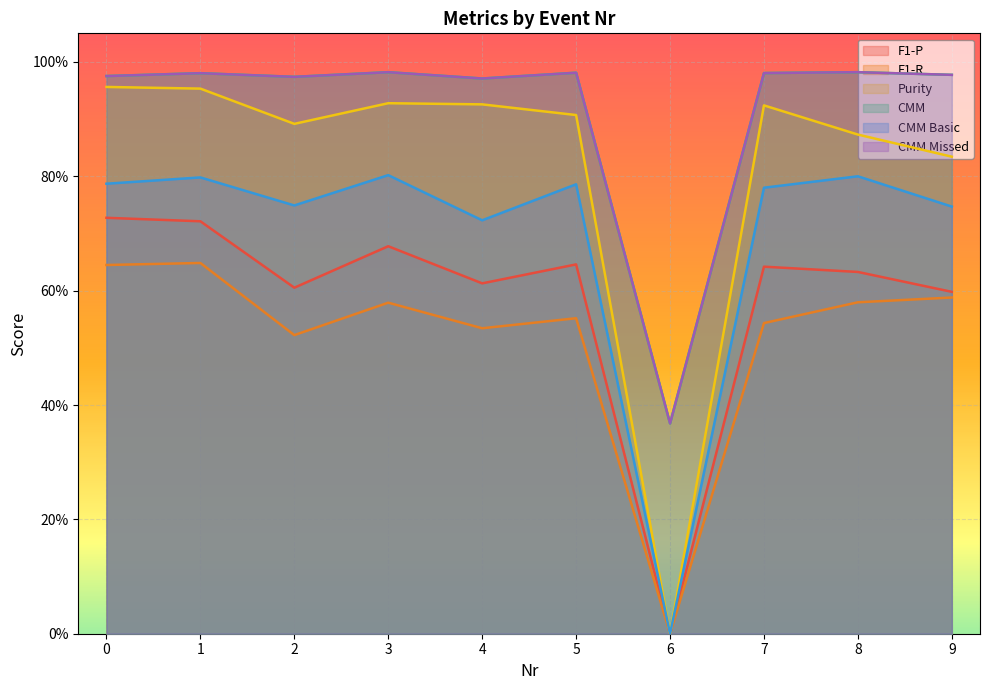

In Purity, how many points are higher than both neighbors (excluding endpoints)?

2